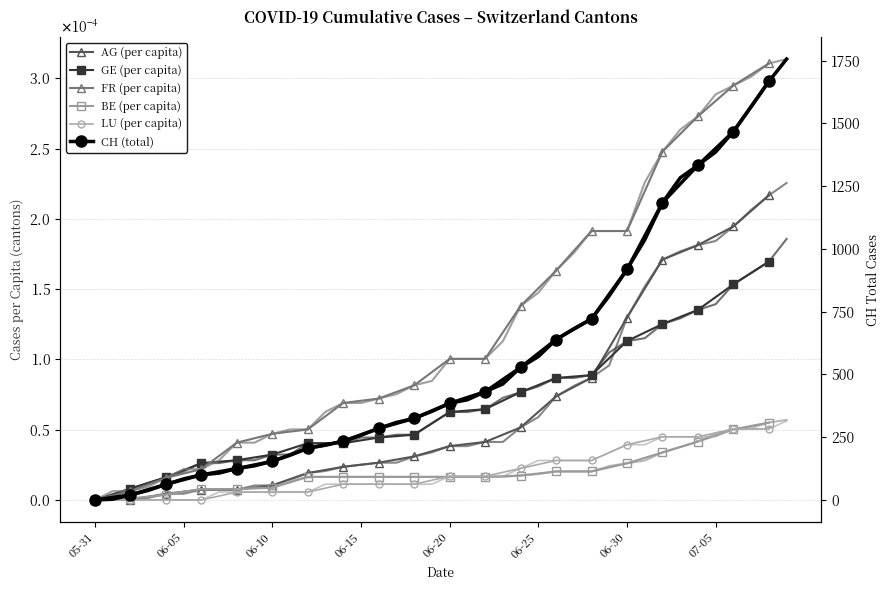

At which label does GE (per capita) reach its minimum?

05-31